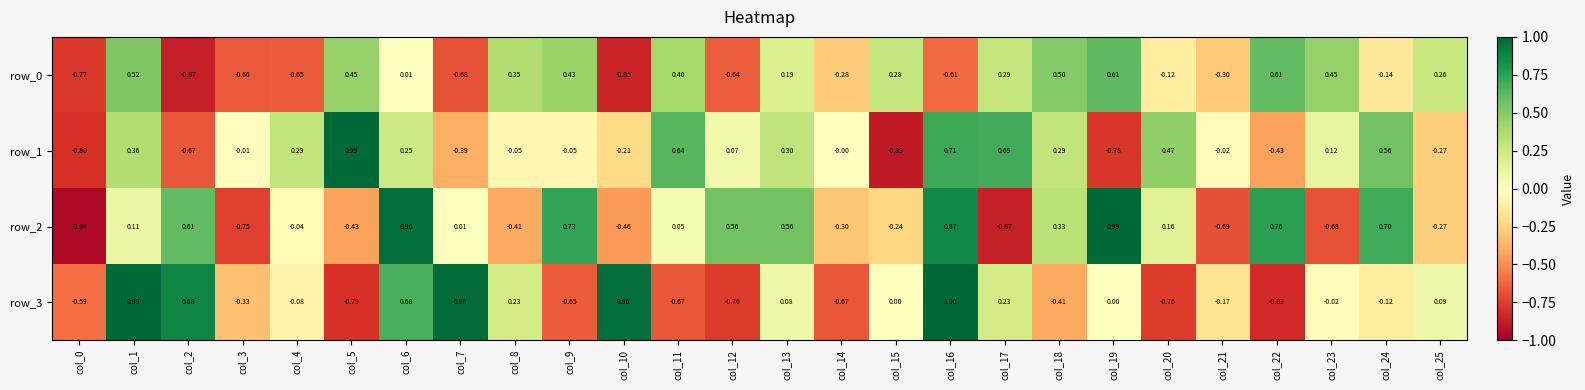

What is the spread (max minus min) of values at col_13?

0.5